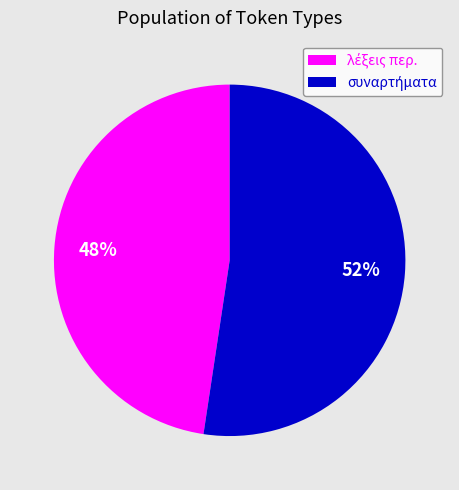

Is there any slice that represents more than half of the pie?

Yes